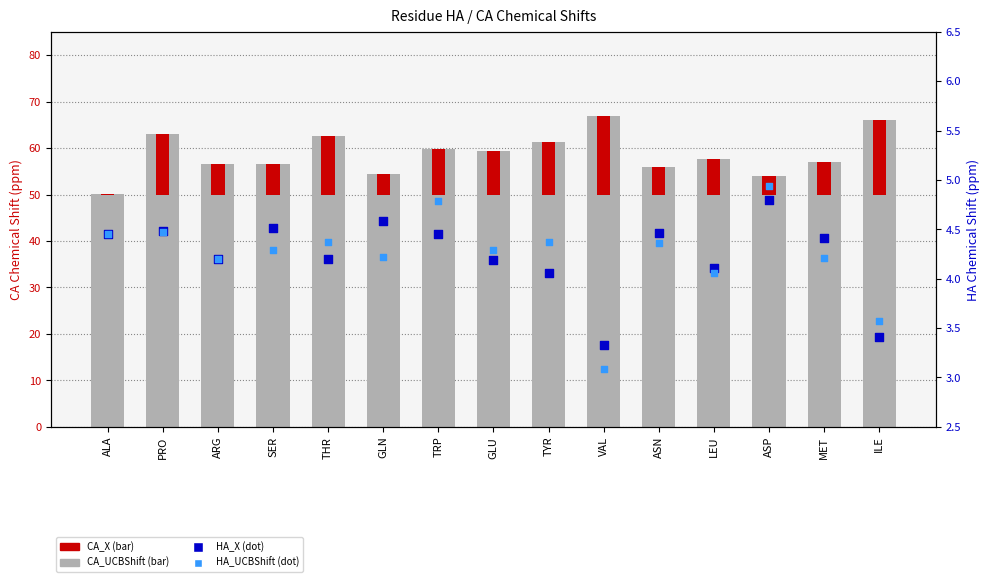

What are all the series names shown in the legend?

CA_X, CA_UCBShift, HA_X, HA_UCBShift